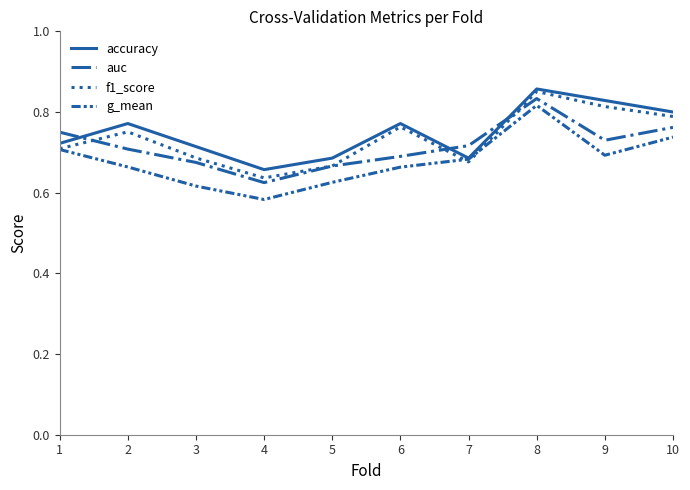

True or false: g_mean has a value of 1.1 at 1.

False